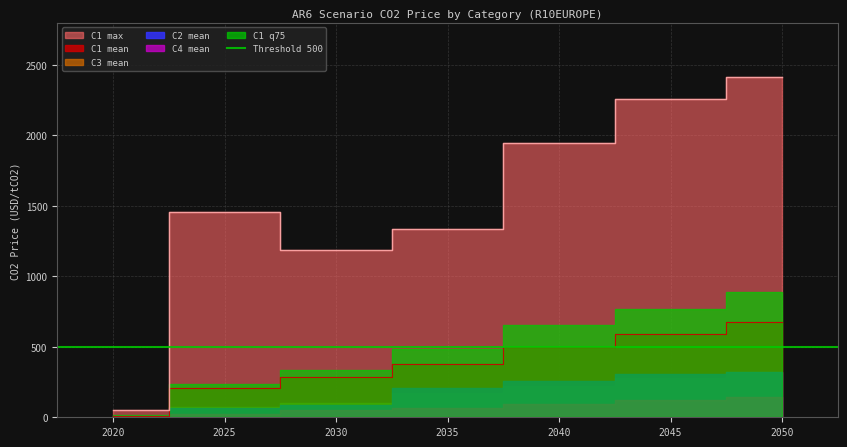

Reading right to left, list all the values displayed in this chart.

C1 mean: 676.4	593.5	495.9	379.2	283.2	211.3	8.5
C2 mean: 320.7	305.4	256.2	209.9	86.5	63.9	6.4
C3 mean: 320.8	275.9	220.2	169.4	102.5	70.4	9.1
C4 mean: 143.0	121.7	92.9	65.7	53.7	24.9	4.2
C1 max: 2412.0	2262.0	1949.8	1336.8	1185.8	1456.4	55.2
C1 q75: 889.3	765.0	655.7	483.4	332.2	238.7	13.2